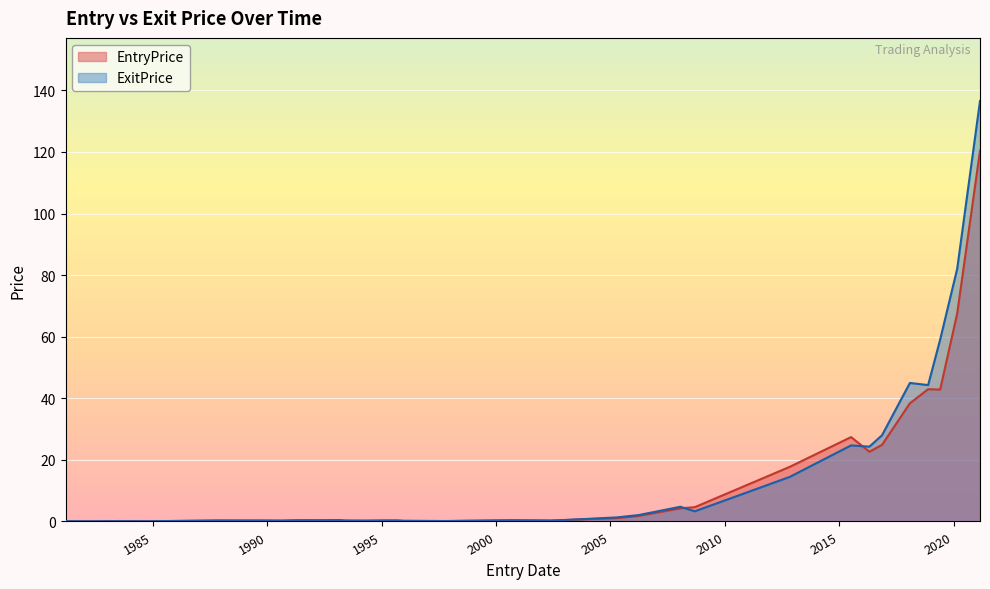

How many lines are shown in the chart?

2